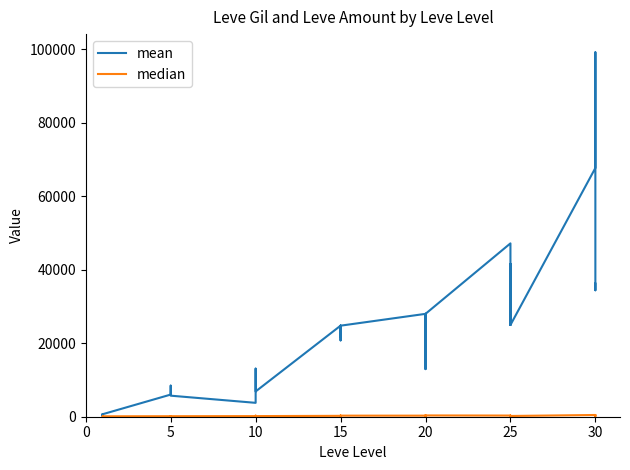

Does the chart display data point markers on the line(s)?

No